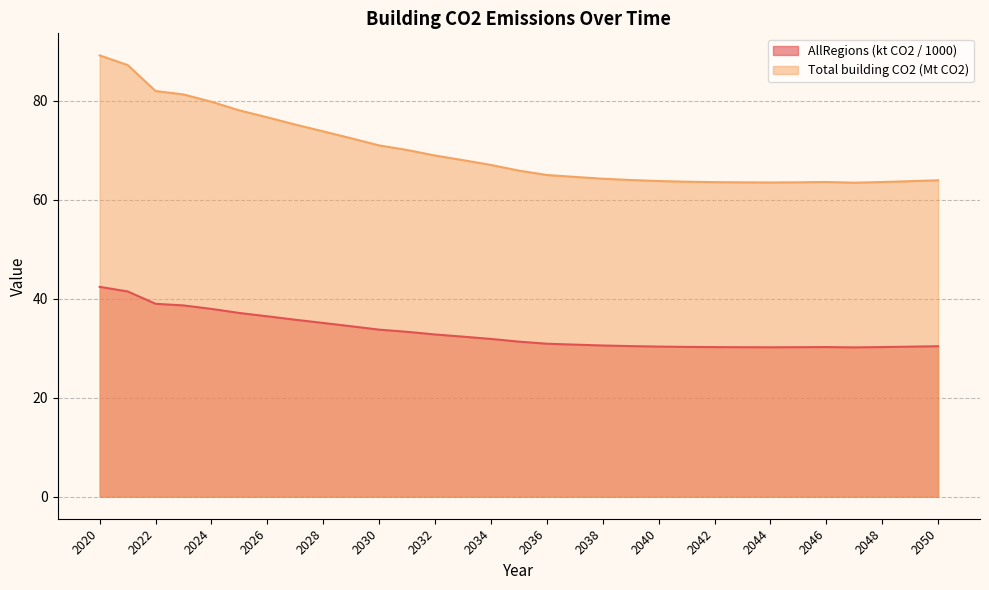

The value of AllRegions at 2023 is 24.0. True or false?

False